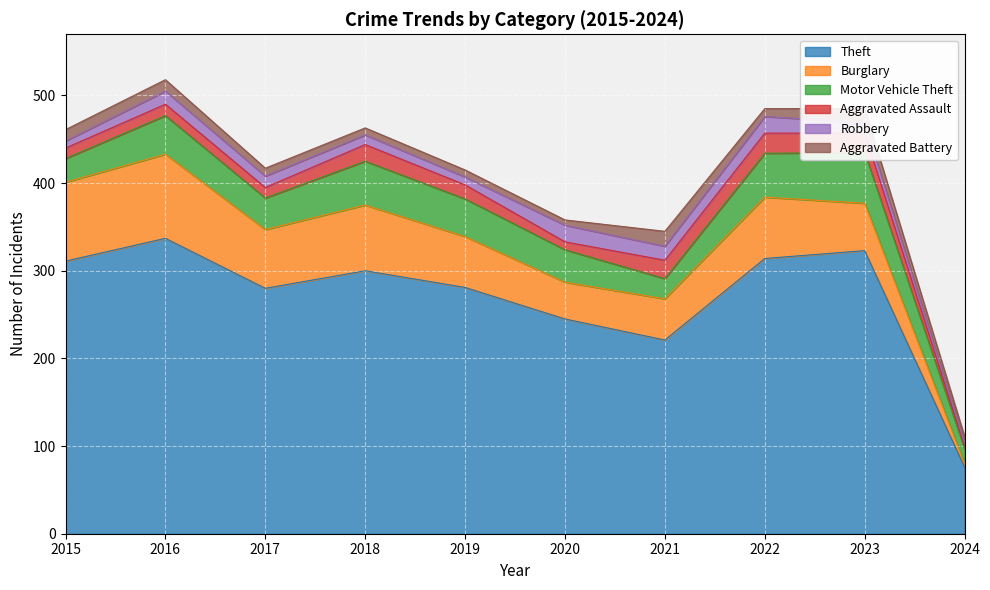

What is the difference between the maximum and minimum values in the Aggravated Battery series?

11